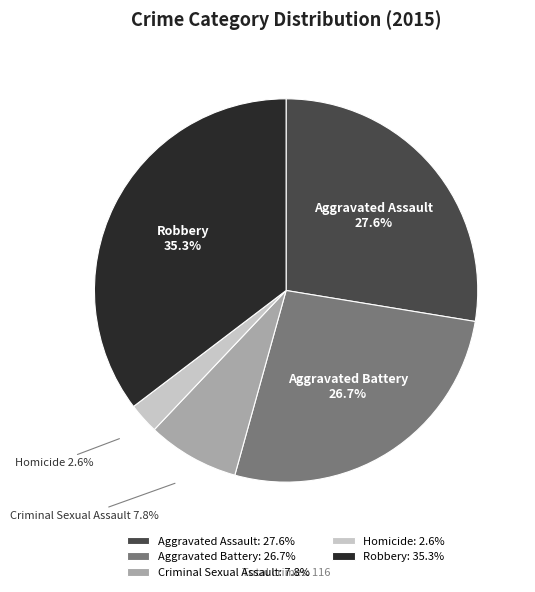

Which slice is the largest?

Robbery